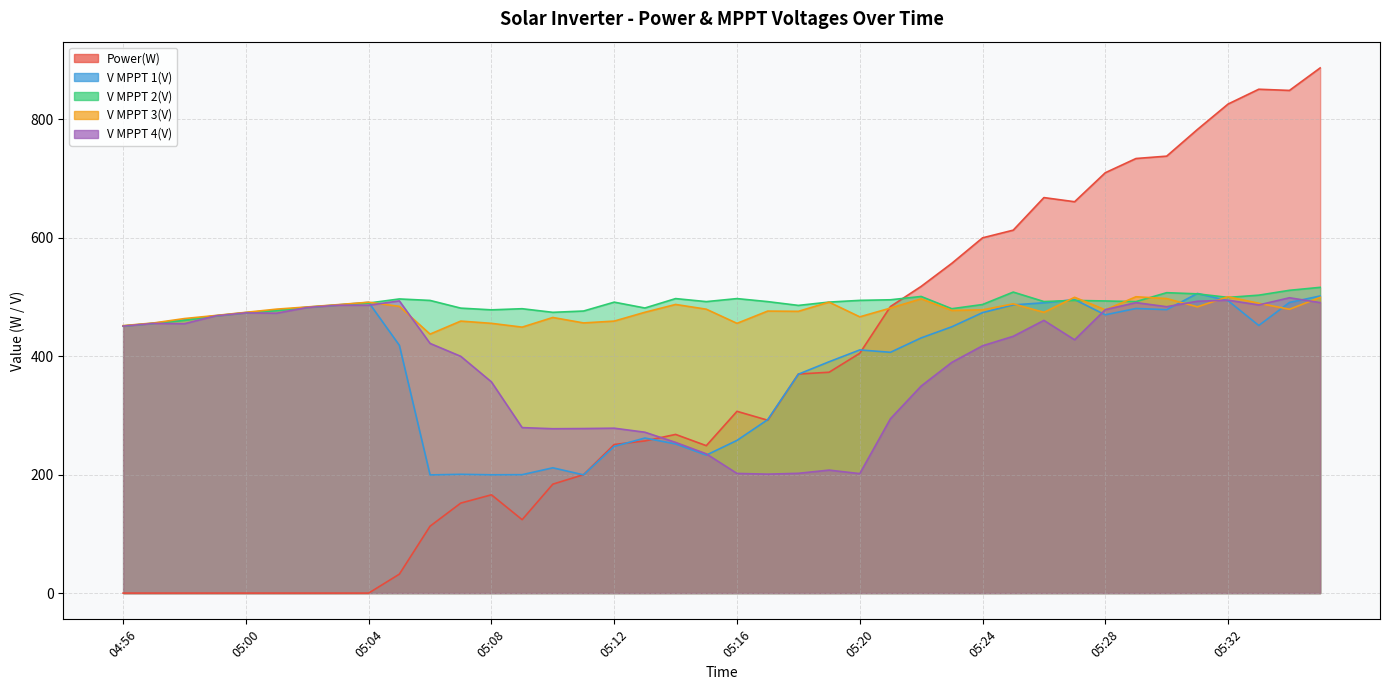

What is the spread (max minus min) of values at 05:21?

200.9